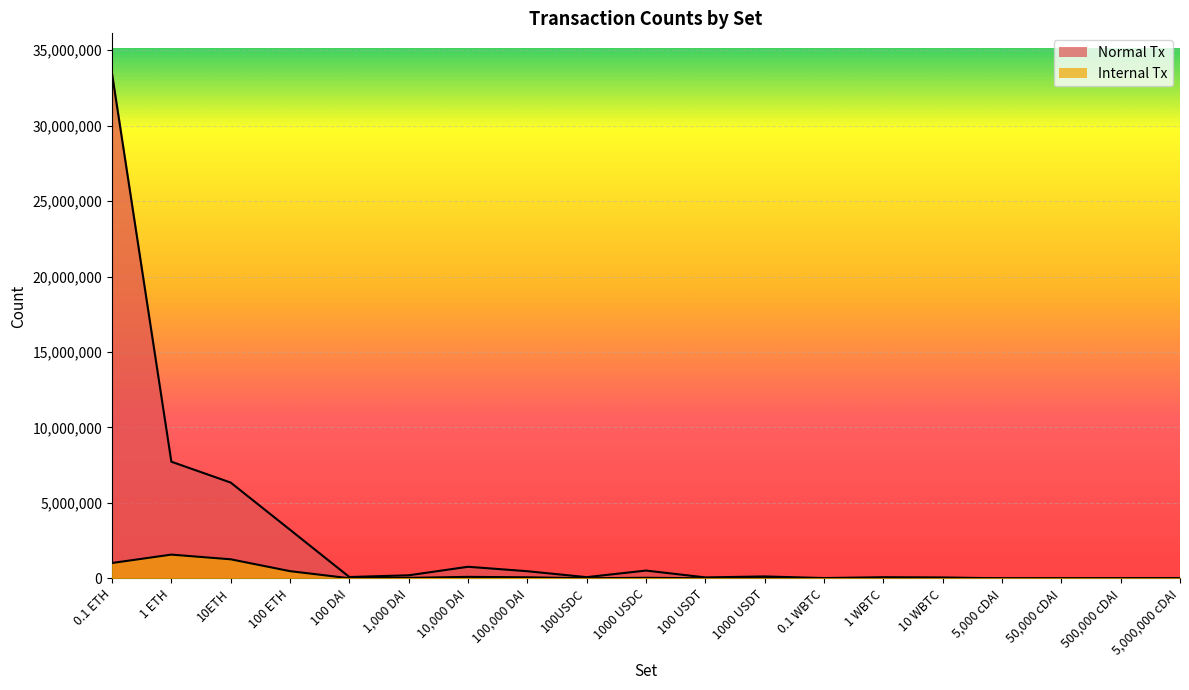

What is the value of the Normal Tx point at the 8th from the left?

477125